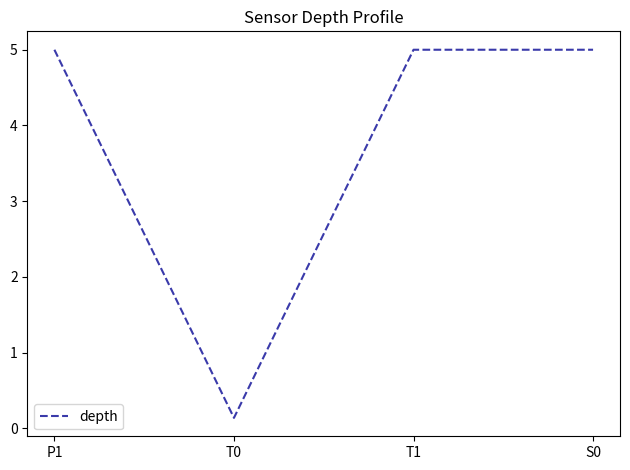

Which has a higher value, T0 or S0?

S0